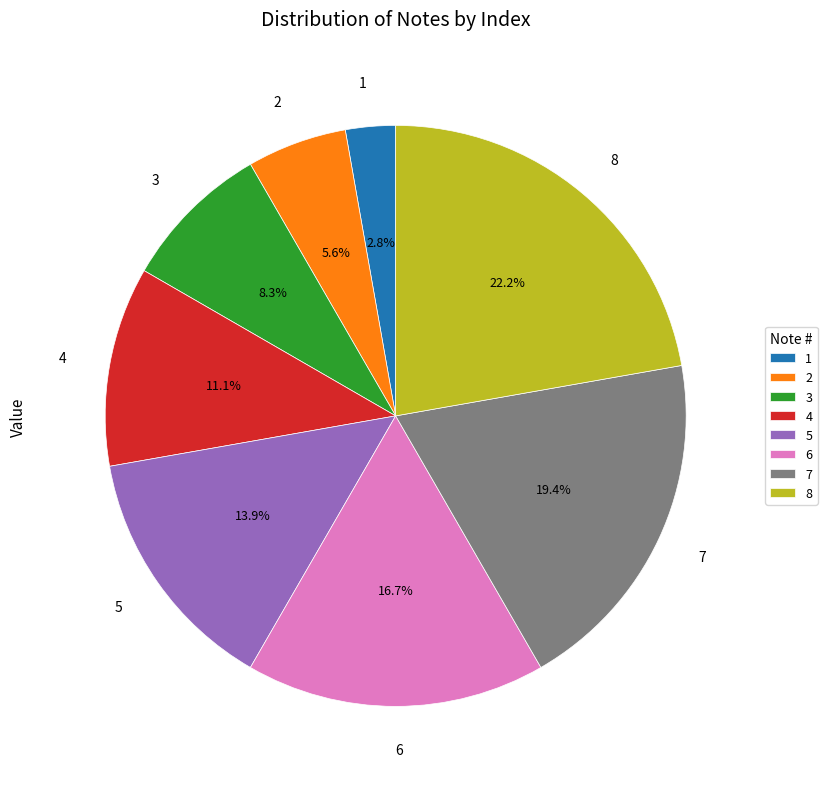

How many slices are in this pie chart?

8